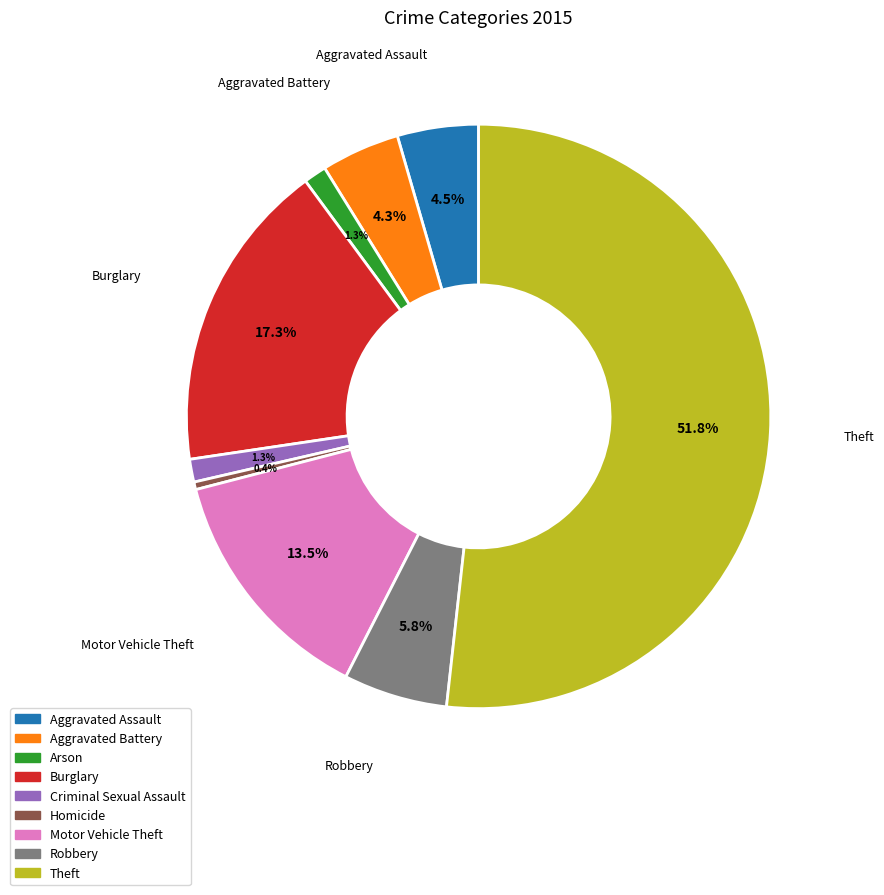

Count the number of slices in the pie.

9